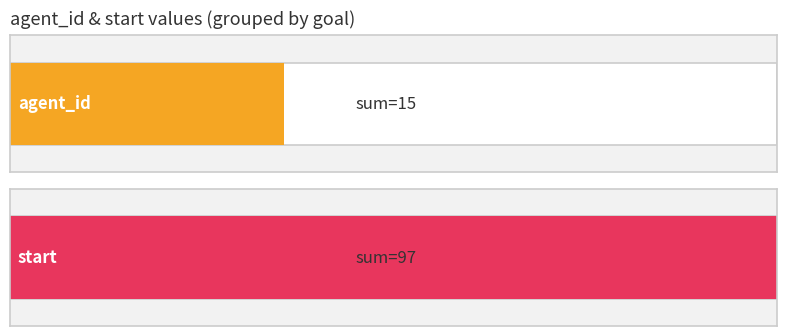

Is it true that start equals 24 at 19?

False